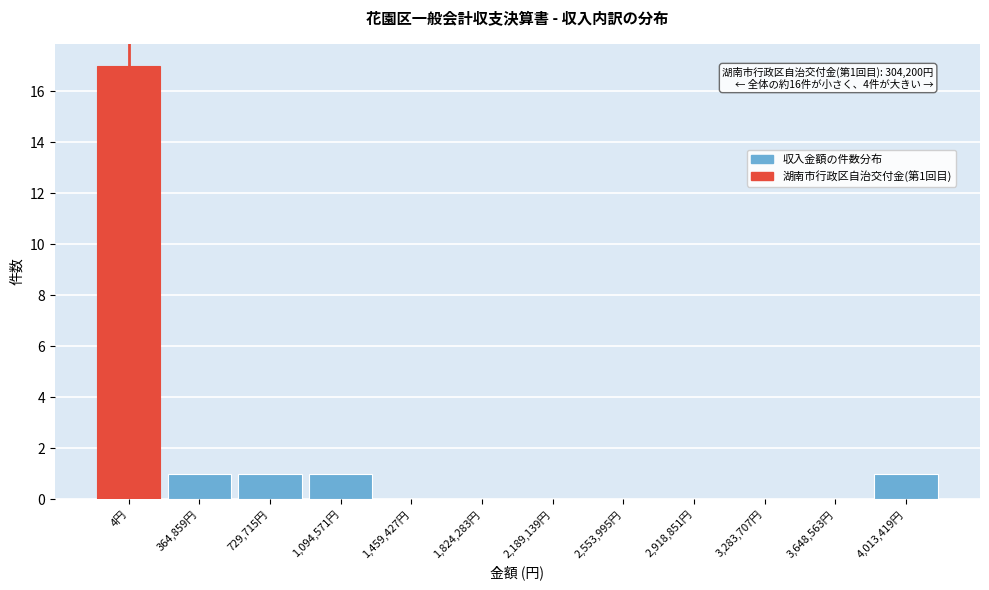

Reading left to right, list all the values displayed in this chart.

4円=17	364,859円=1	729,715円=1	1,094,571円=1	1,459,427円=0	1,824,283円=0	2,189,139円=0	2,553,995円=0	2,918,851円=0	3,283,707円=0	3,648,563円=0	4,013,419円=1